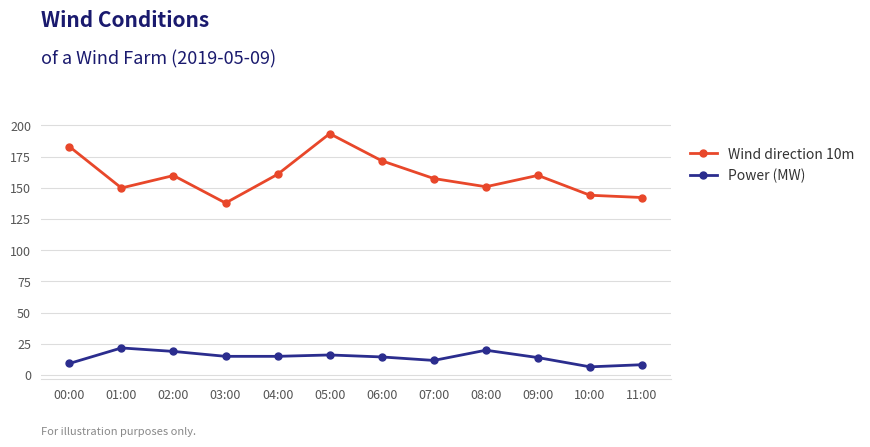

Between 08:00 and 11:00, which series saw the biggest shift?

Power (MW)